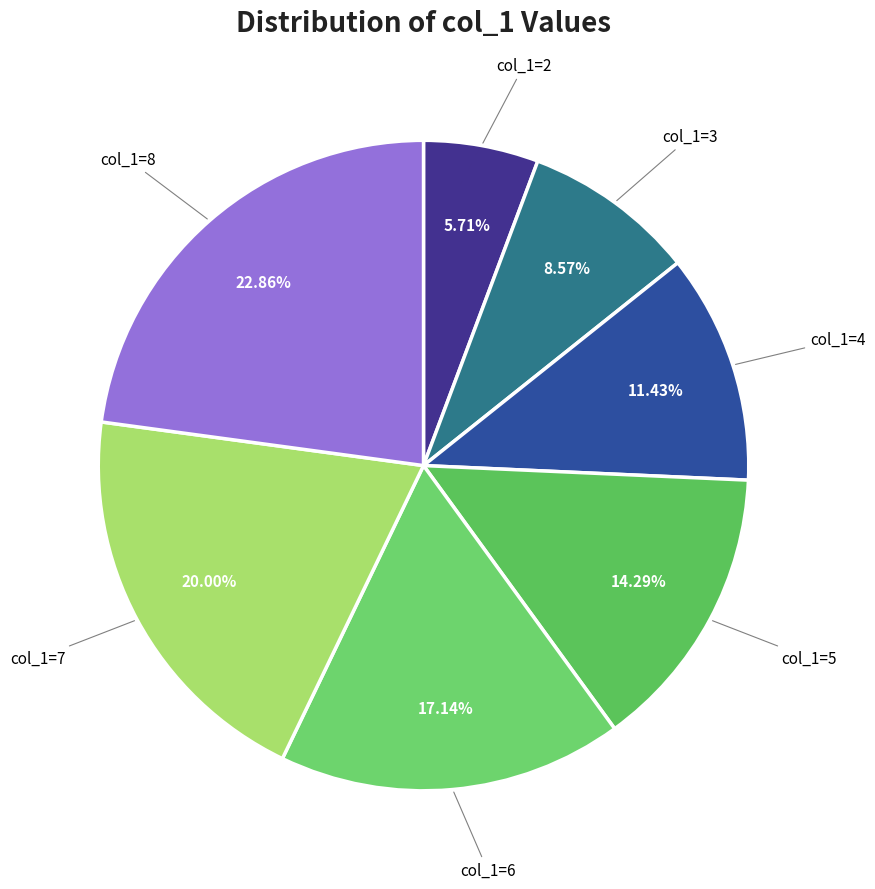

To the nearest percent, what is the average slice percentage?

14%